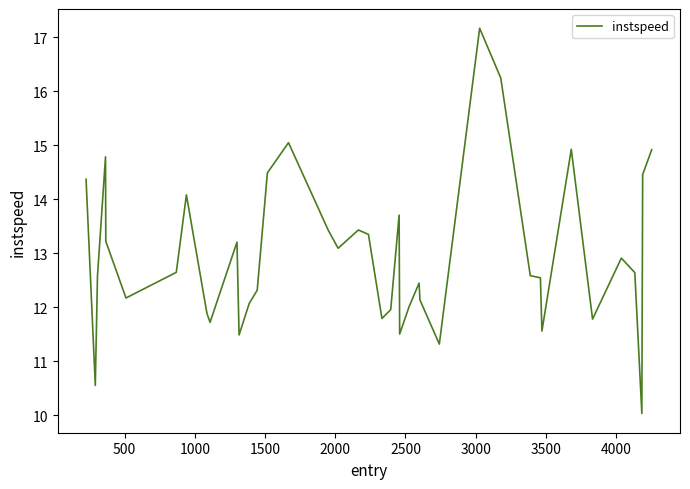

What is the minimum value shown in the chart?

10.0